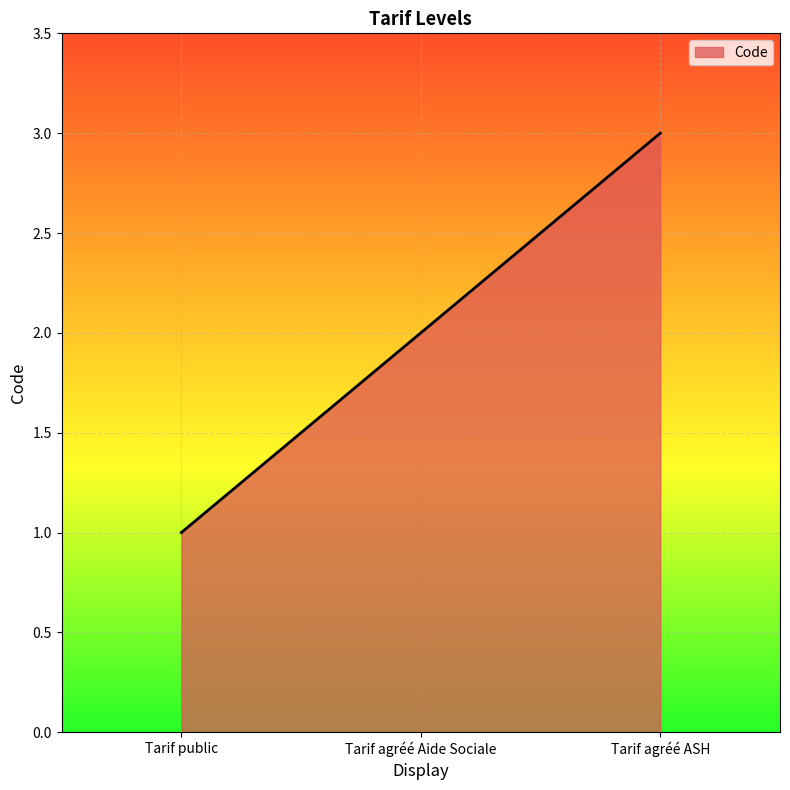

How many lines are shown in the chart?

1